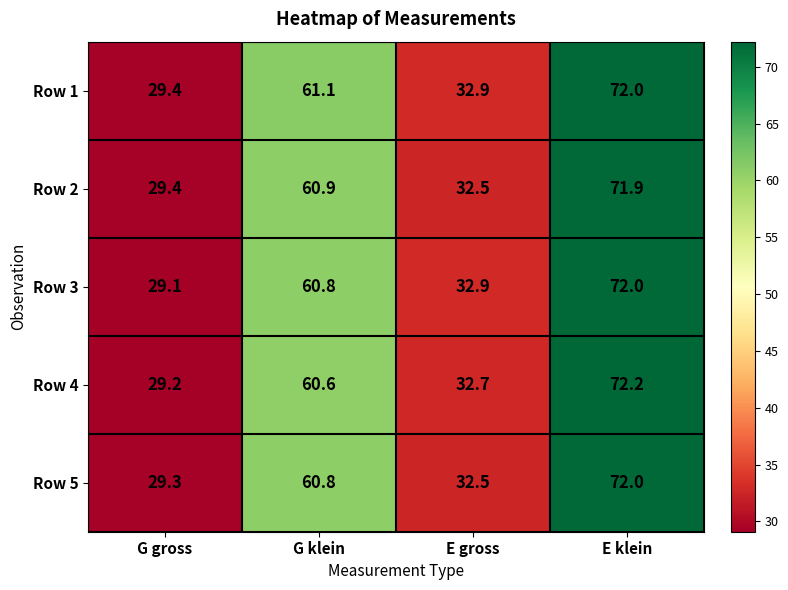

Rank the categories by Row 4 value from highest to lowest.

E klein, G klein, E gross, G gross